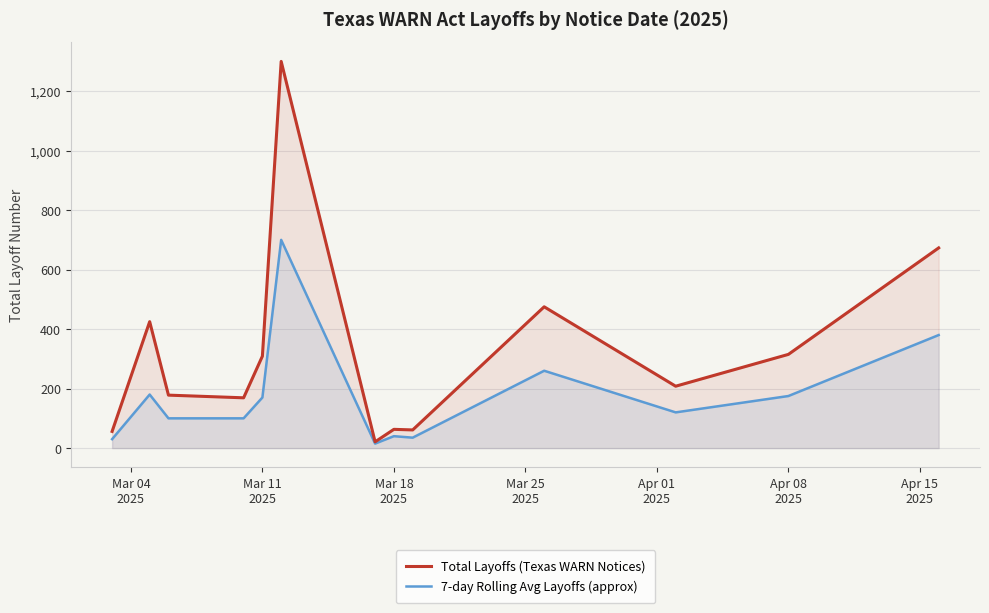

List the series in order of their peak value, highest first.

Total Layoffs (Texas WARN Notices), 7-day Rolling Avg Layoffs (approx)